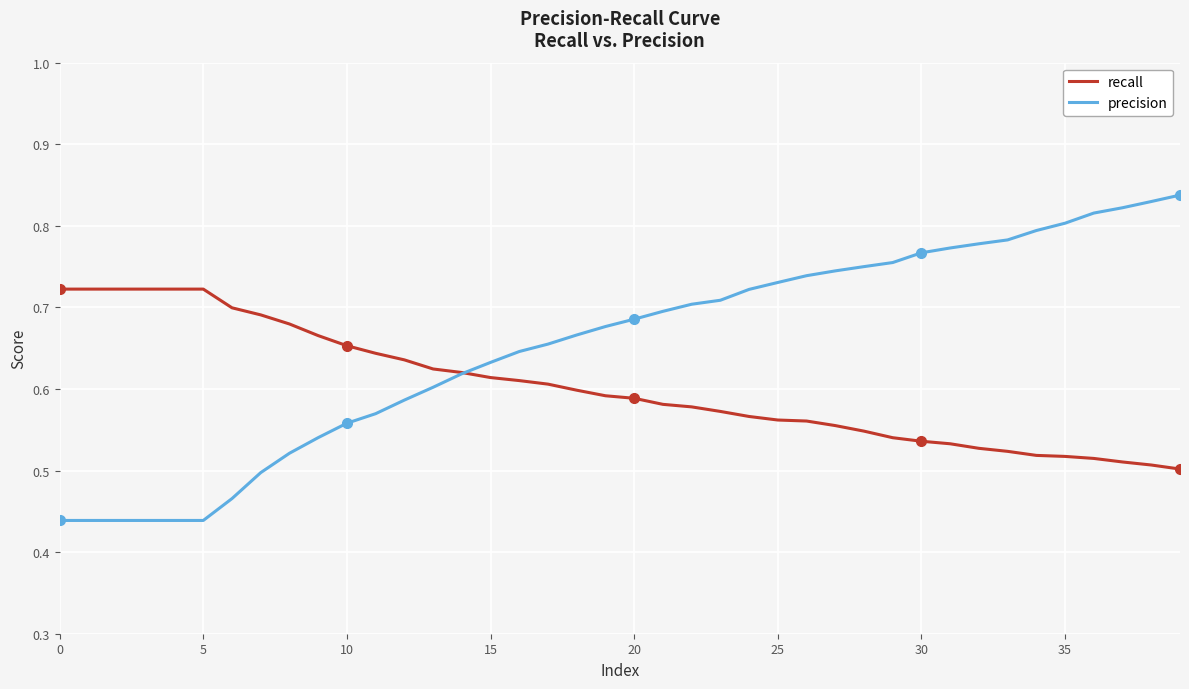

List the series in order of their peak value, highest first.

precision, recall